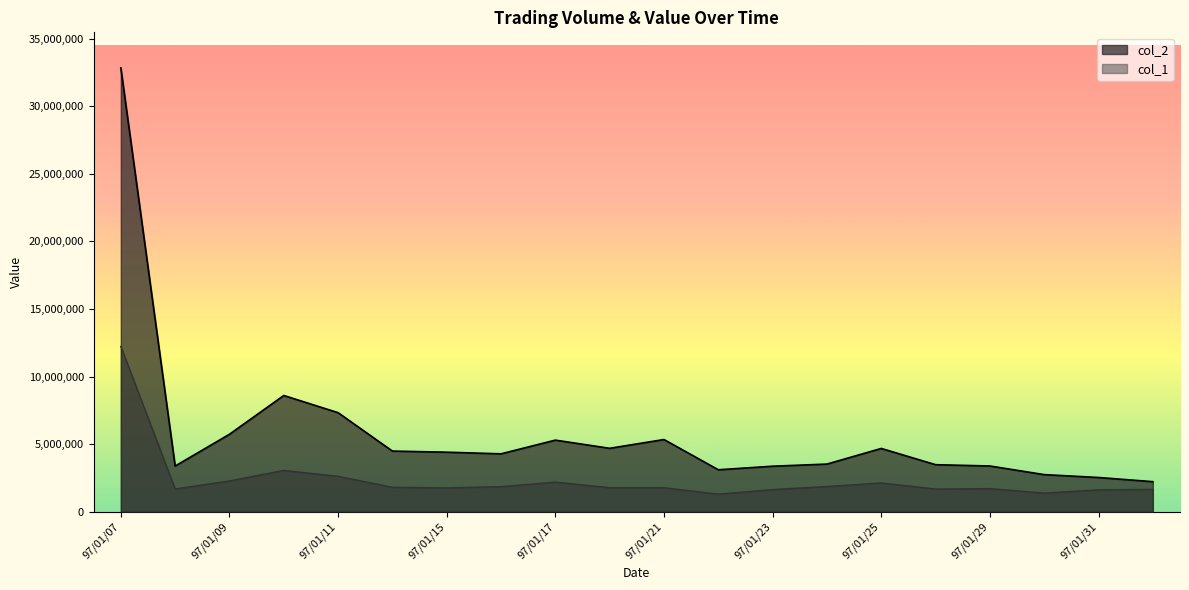

True or false: col_1 and col_2 intersect in this chart.

False